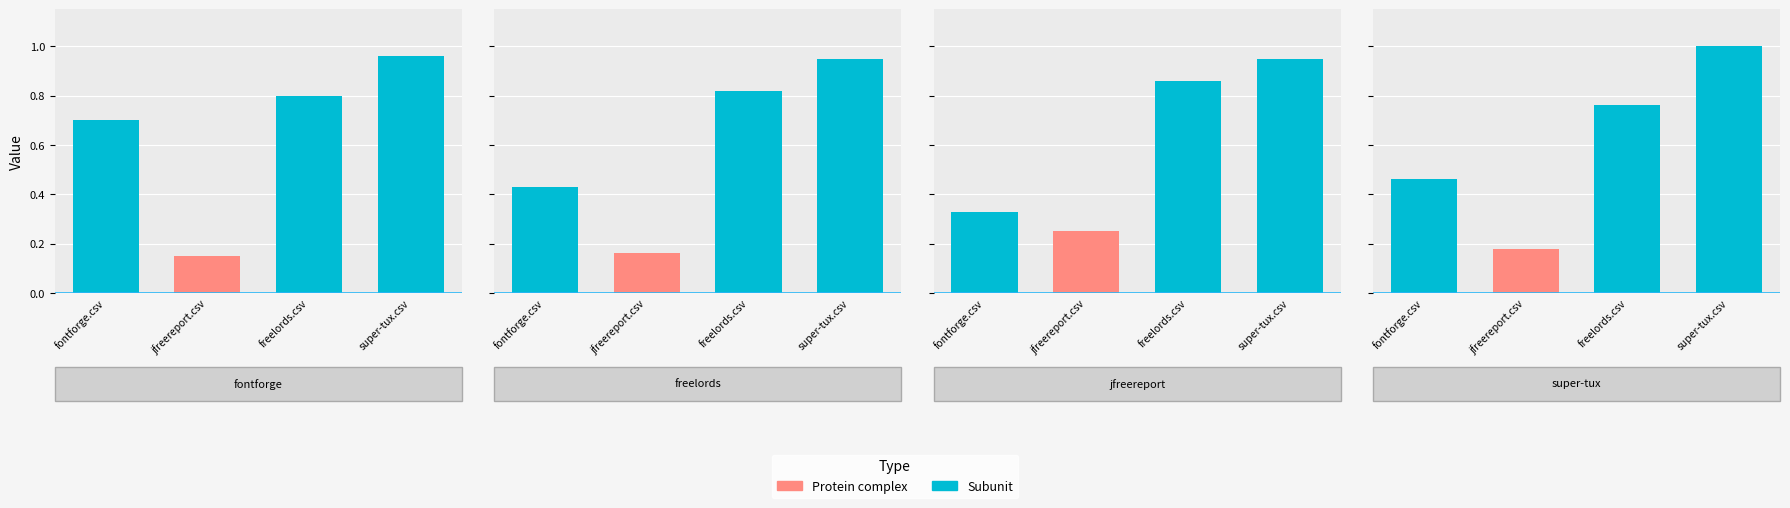

Reading left to right, extract all data points from this chart.

fontforge.csv: 0.7	0.4	0.3	0.5
jfreereport.csv: 0.1	0.2	0.2	0.2
freelords.csv: 0.8	0.8	0.9	0.8
super-tux.csv: 1.0	0.9	0.9	1.0